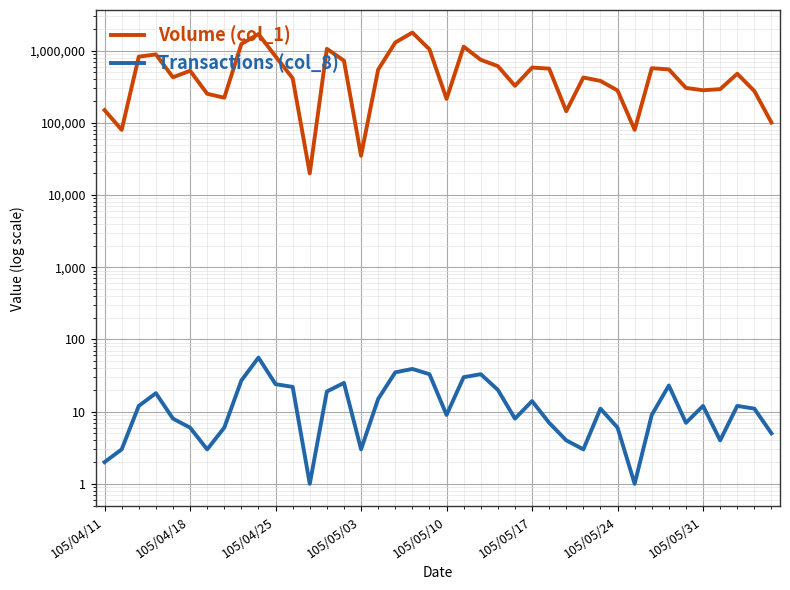

True or false: Transactions (col_8) and Volume (col_1) cross at least once.

False